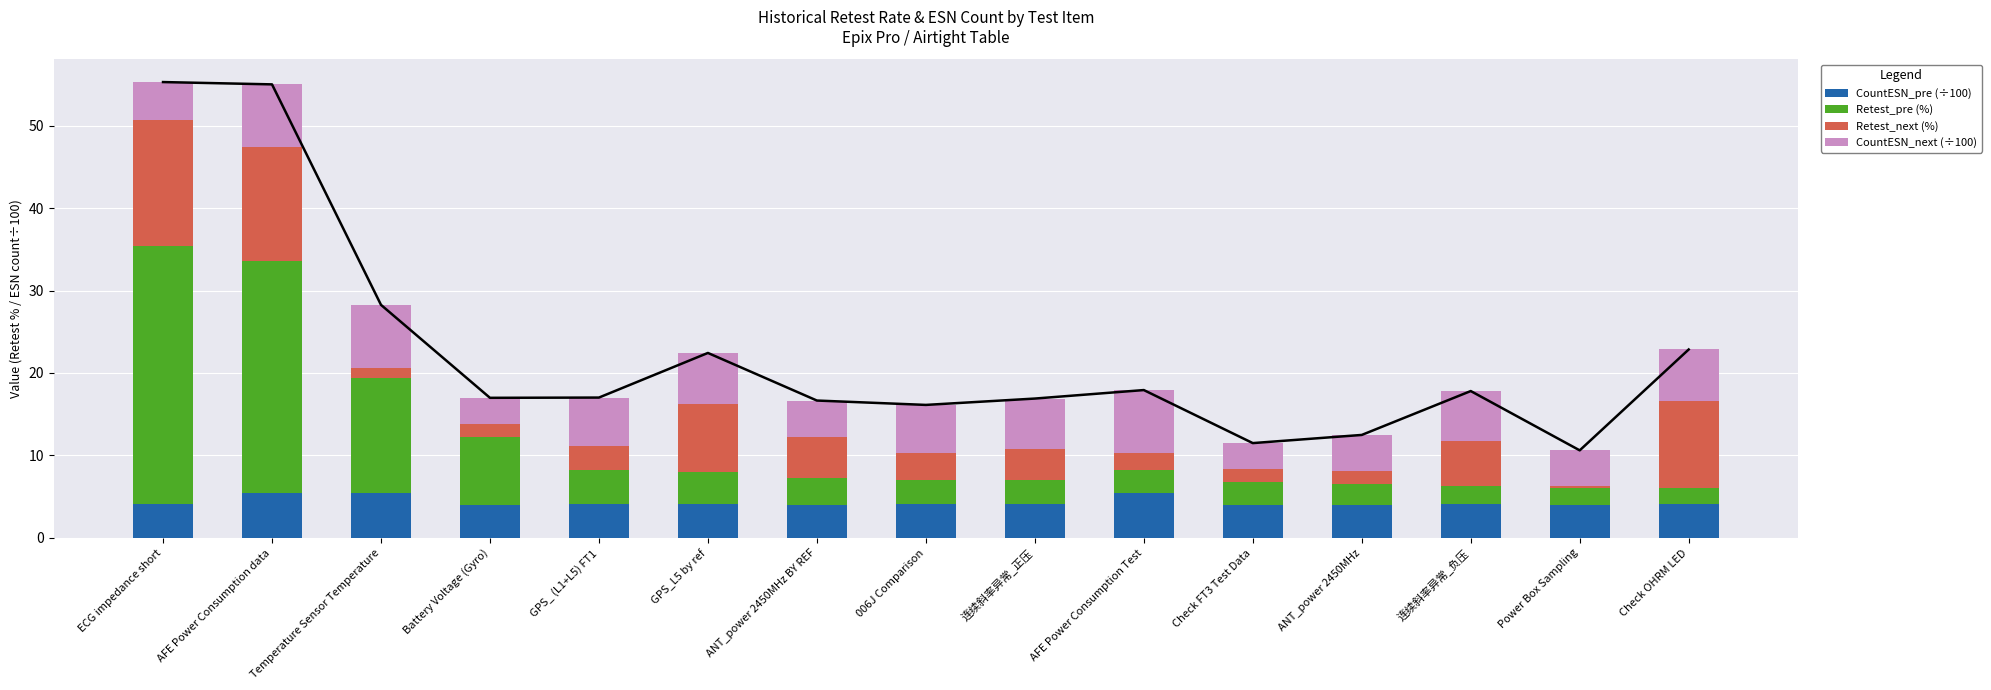

Between Temperature Sensor Temperature and 006J Comparison, which is larger?

Temperature Sensor Temperature